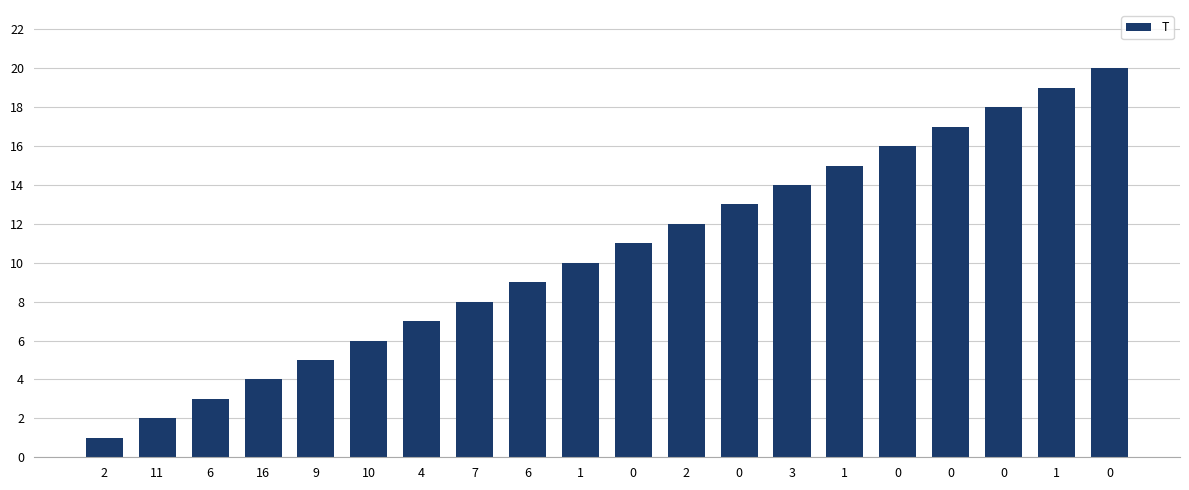

Are the bars horizontal?

No